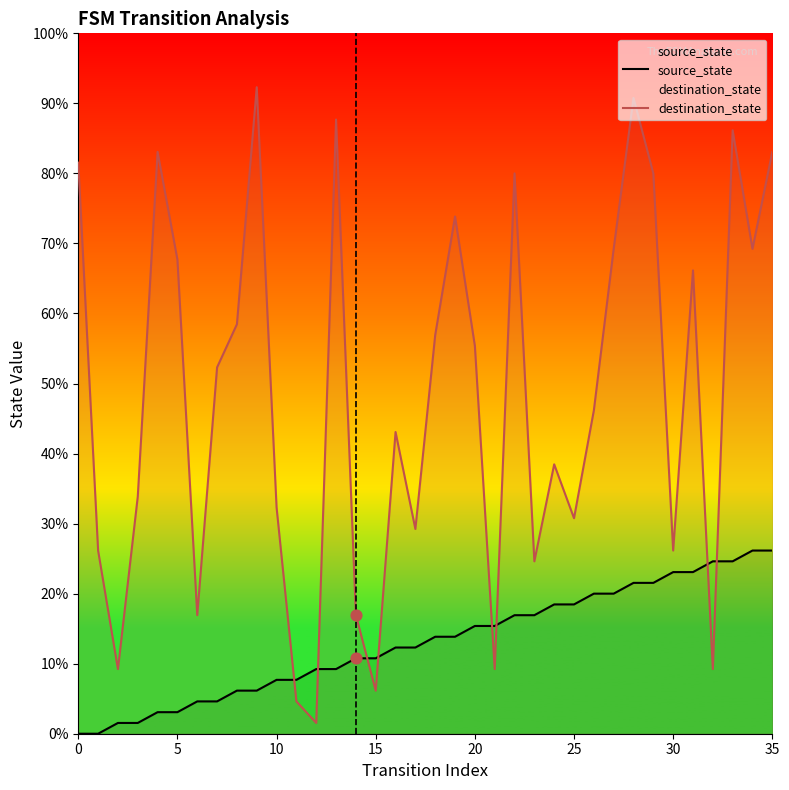

Is the value of destination_state at 23 greater than the value of source_state at 20?

Yes